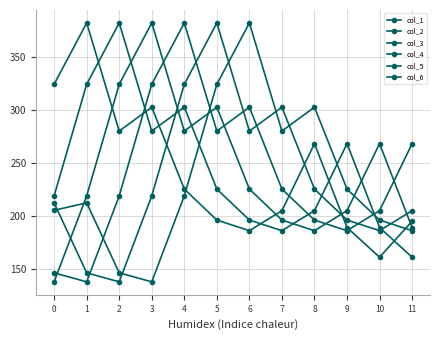

How many lines are shown in the chart?

6